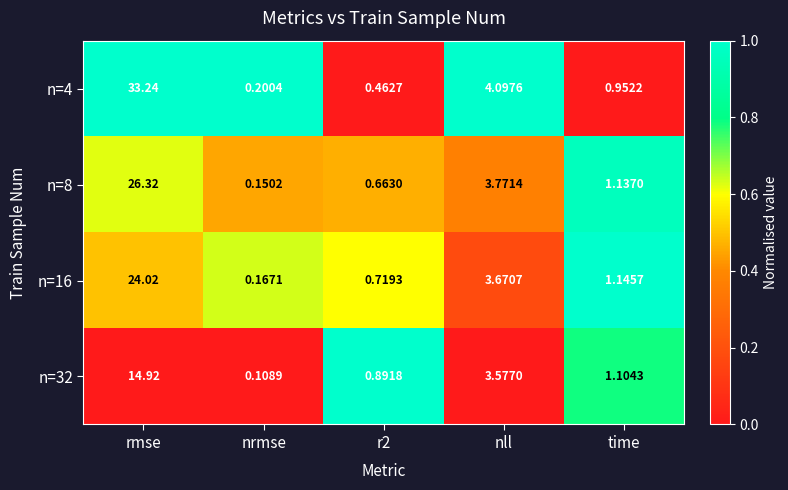

Which series has the widest spread of values?

n=4